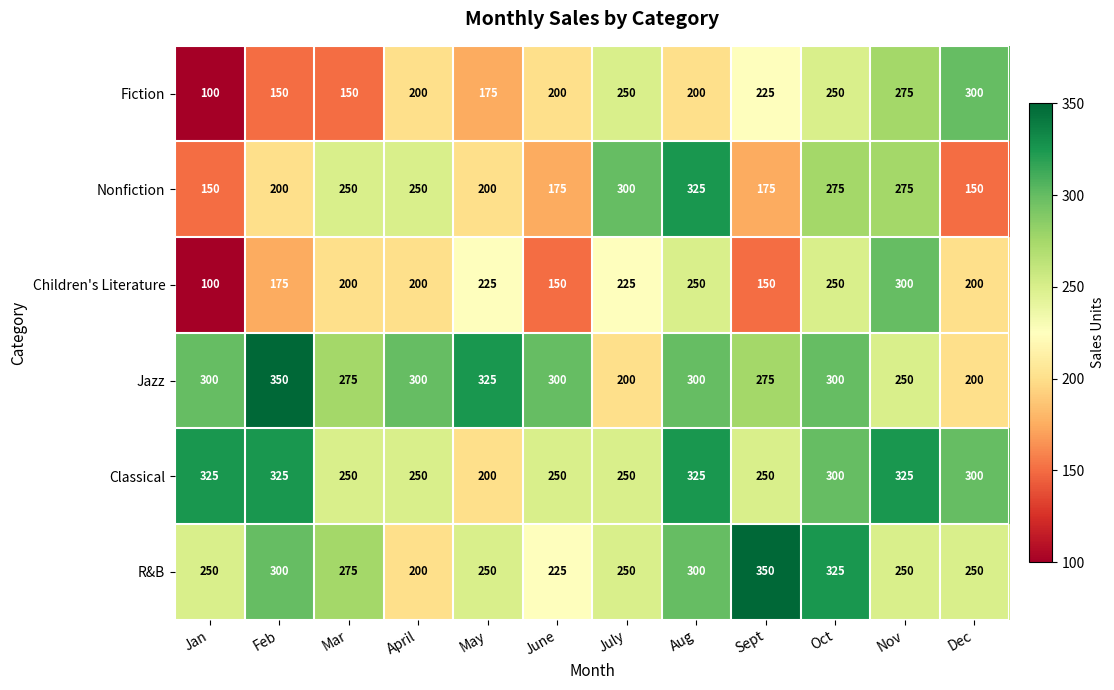

The value of Nonfiction at June is 56. True or false?

False